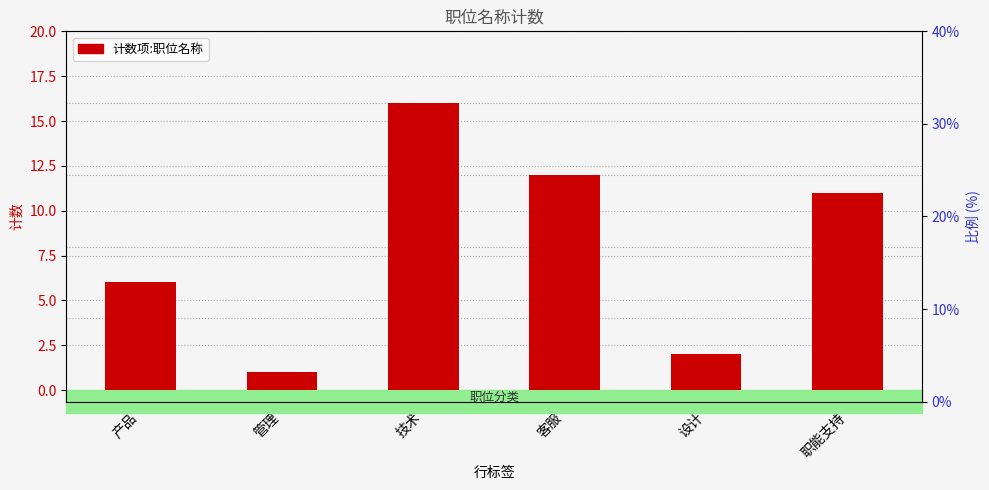

What is the greatest value displayed?

16